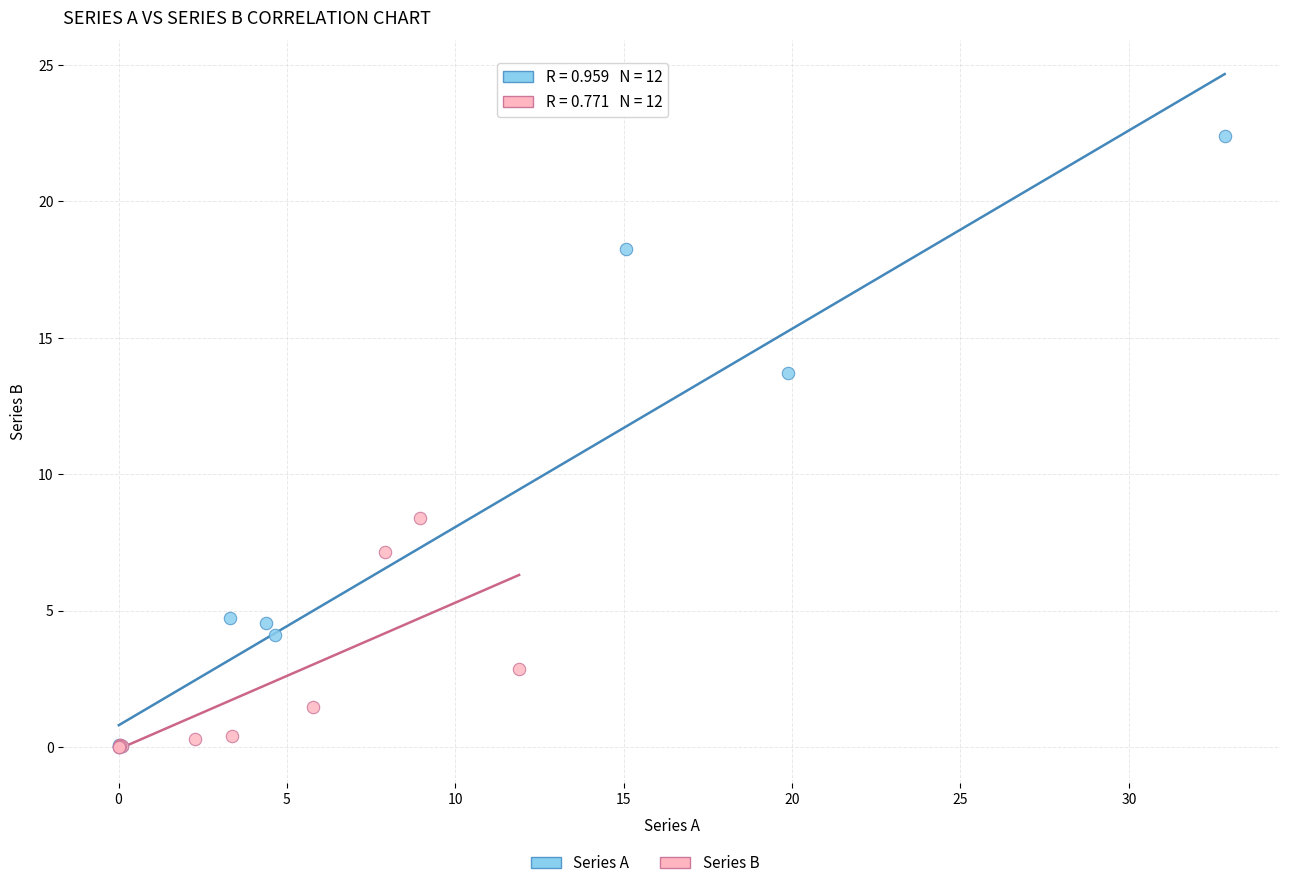

Which series contains the highest Y value?

Series A